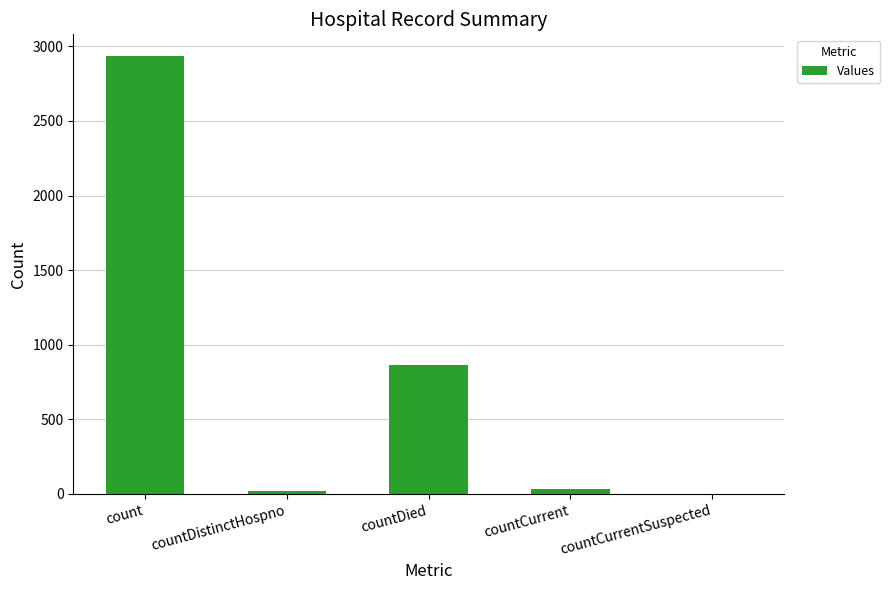

True or false: the data shows 0 at countCurrentSuspected.

True